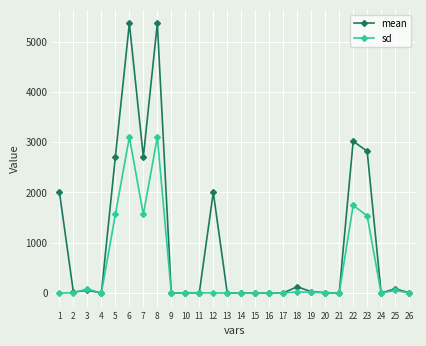

Rank the series at 5 from lowest to highest value.

sd, mean